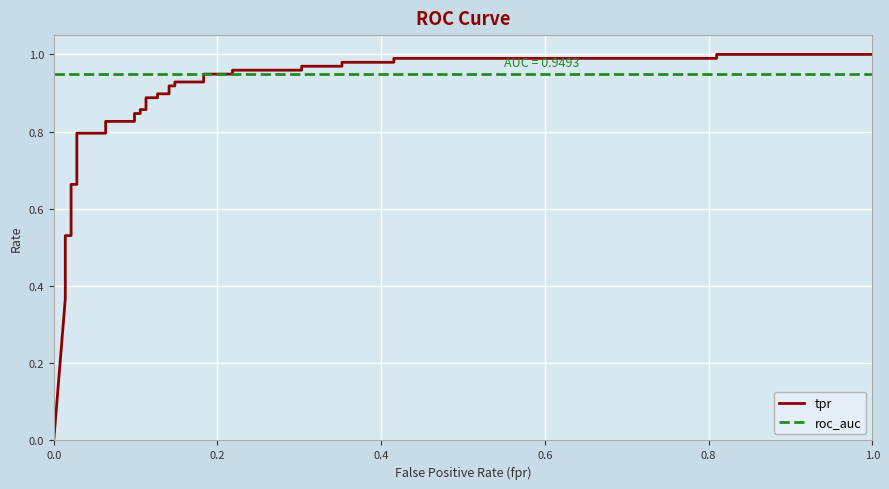

What is the total value across all series at 1.0?

1.9